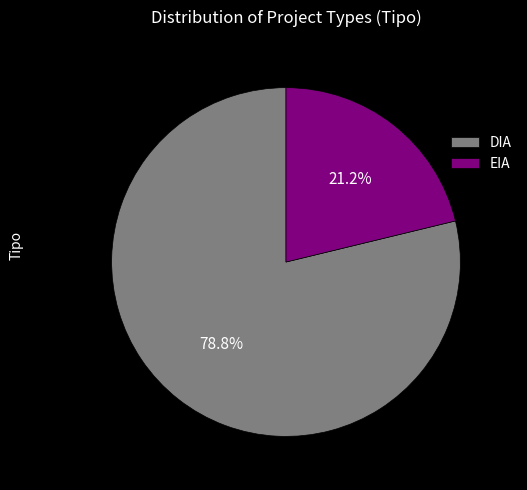

What percentage is NOT represented by DIA?

21.2%